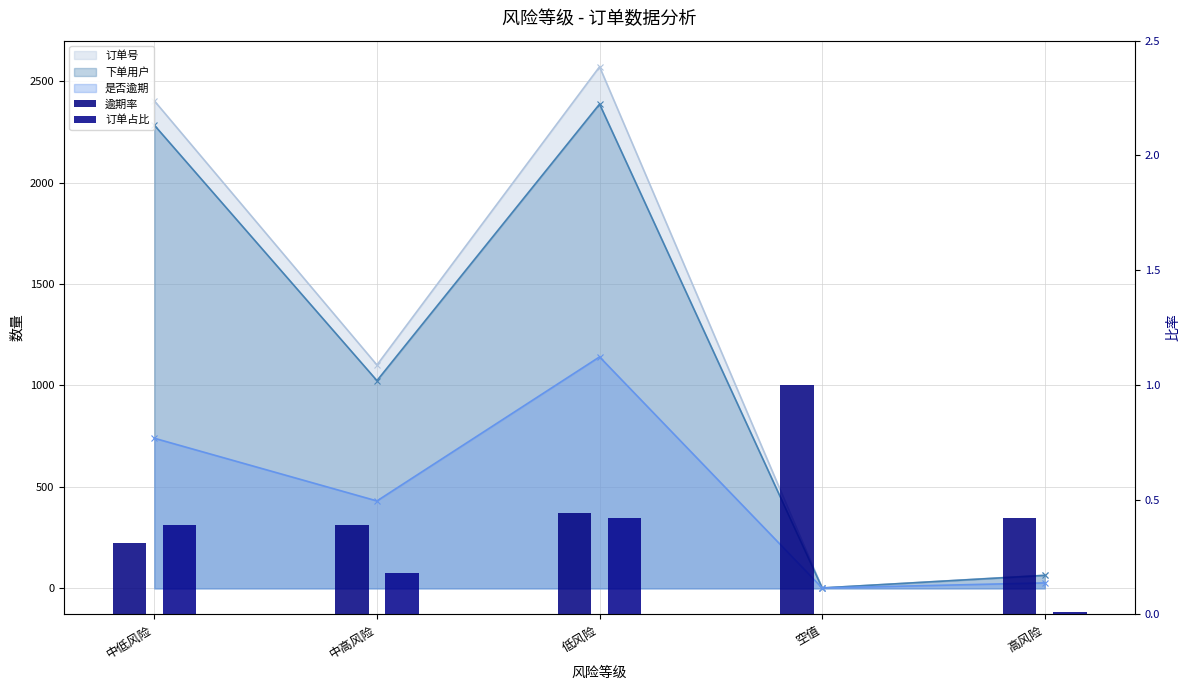

Does the chart contain any negative values?

No